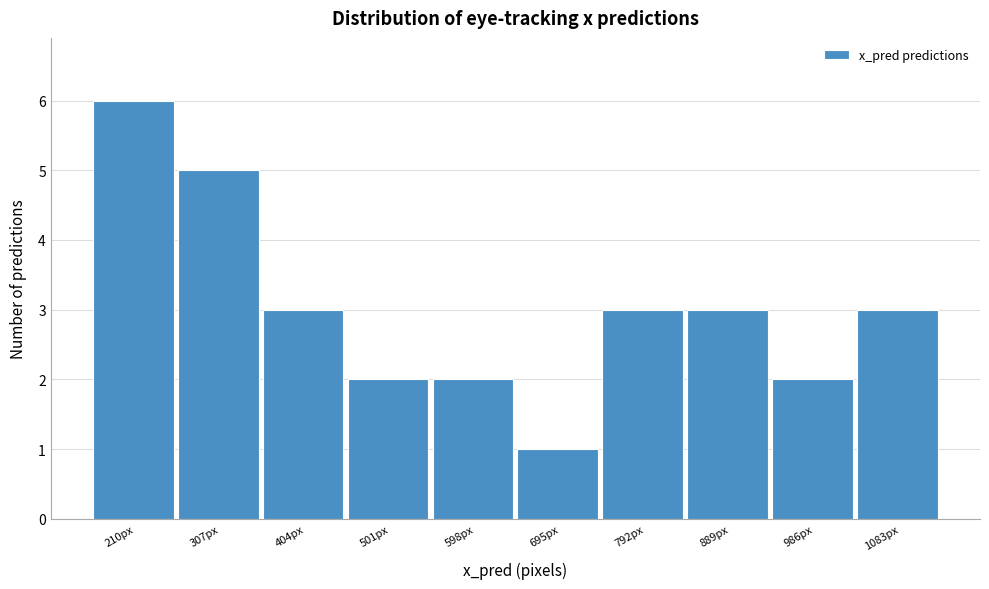

Reading right to left, list all the values displayed in this chart.

1083px=3	986px=2	889px=3	792px=3	695px=1	598px=2	501px=2	404px=3	307px=5	210px=6